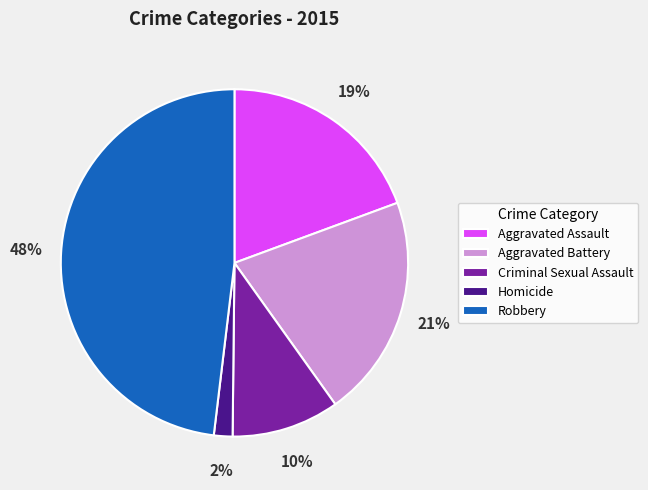

Is Homicide the majority of the pie?

No